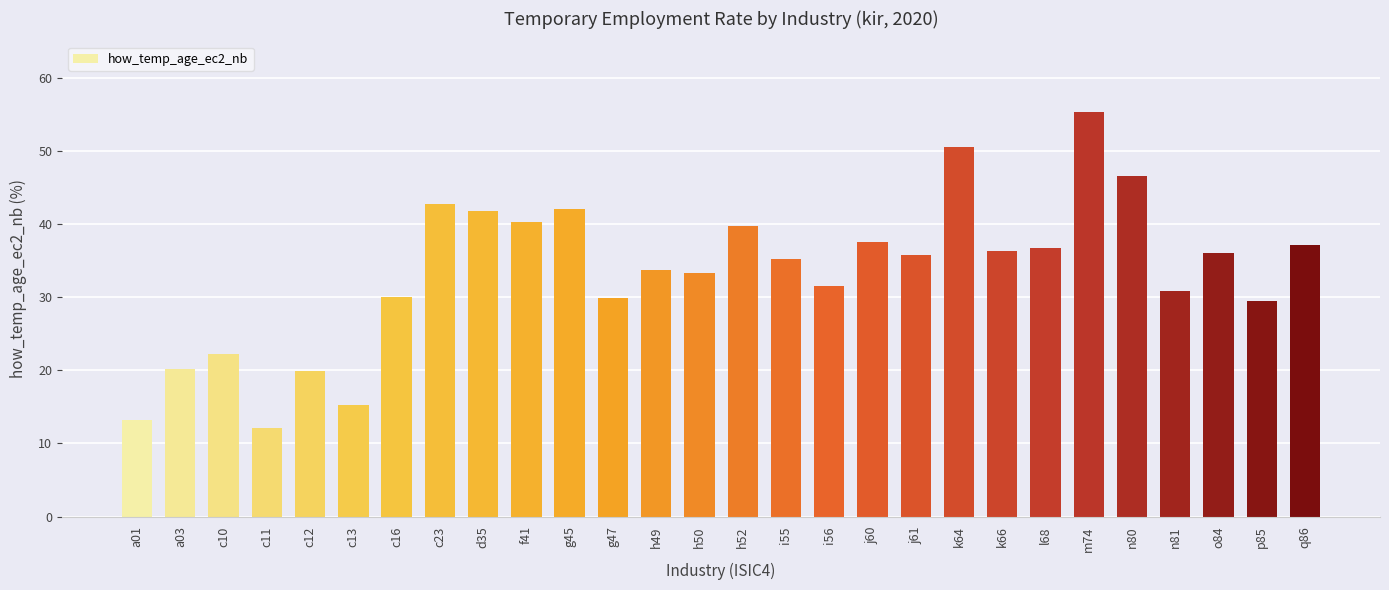

True or false: the data shows 73.4 at g45.

False